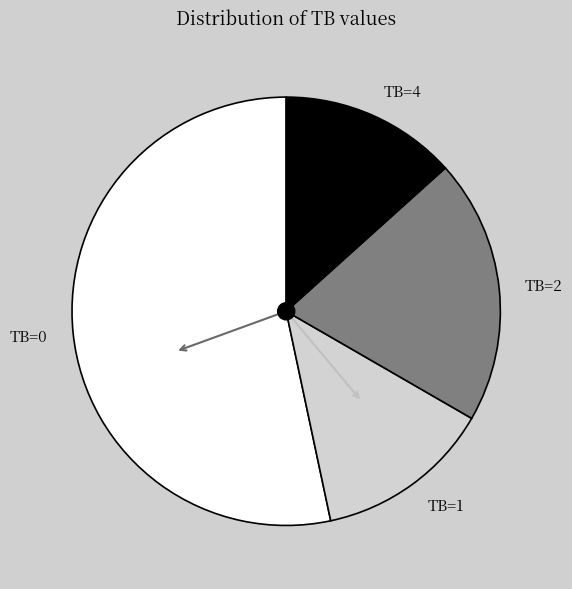

Which category accounts for the majority?

TB=0